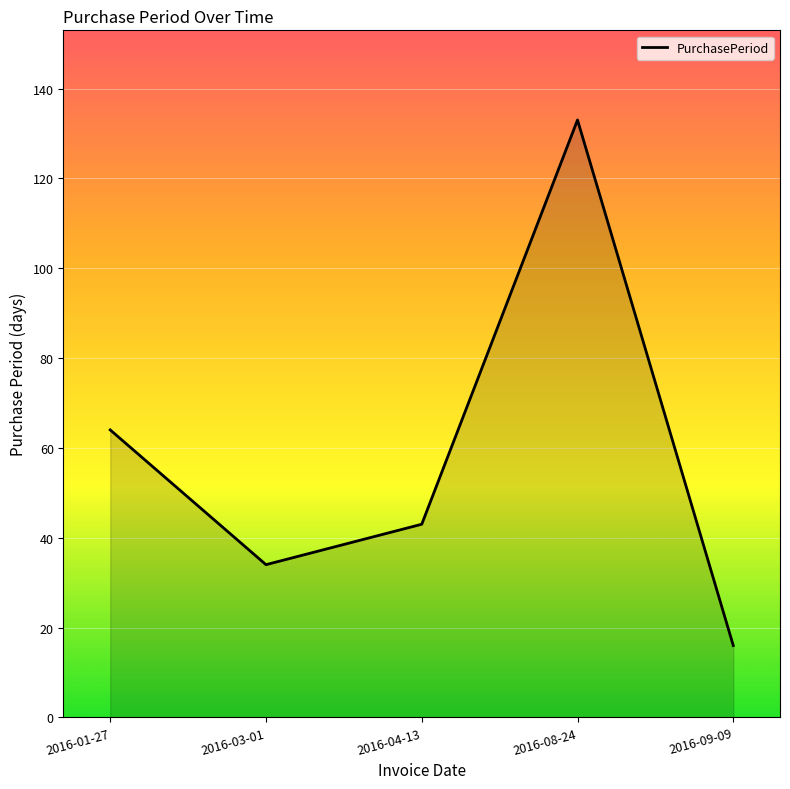

Does the chart display data point markers on the line(s)?

No